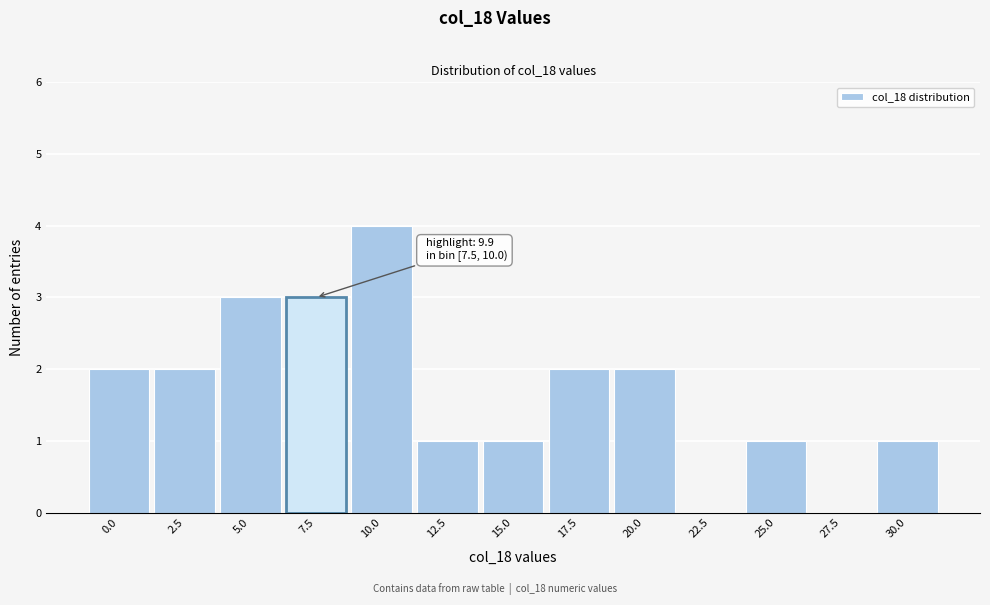

Reading left to right, extract all data points from this chart.

0.0=2	2.5=2	5.0=3	7.5=3	10.0=4	12.5=1	15.0=1	17.5=2	20.0=2	22.5=0	25.0=1	27.5=0	30.0=1